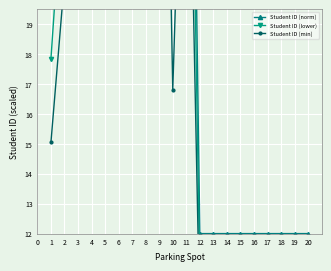

How many data points in Student ID (min) are less than 16?

10